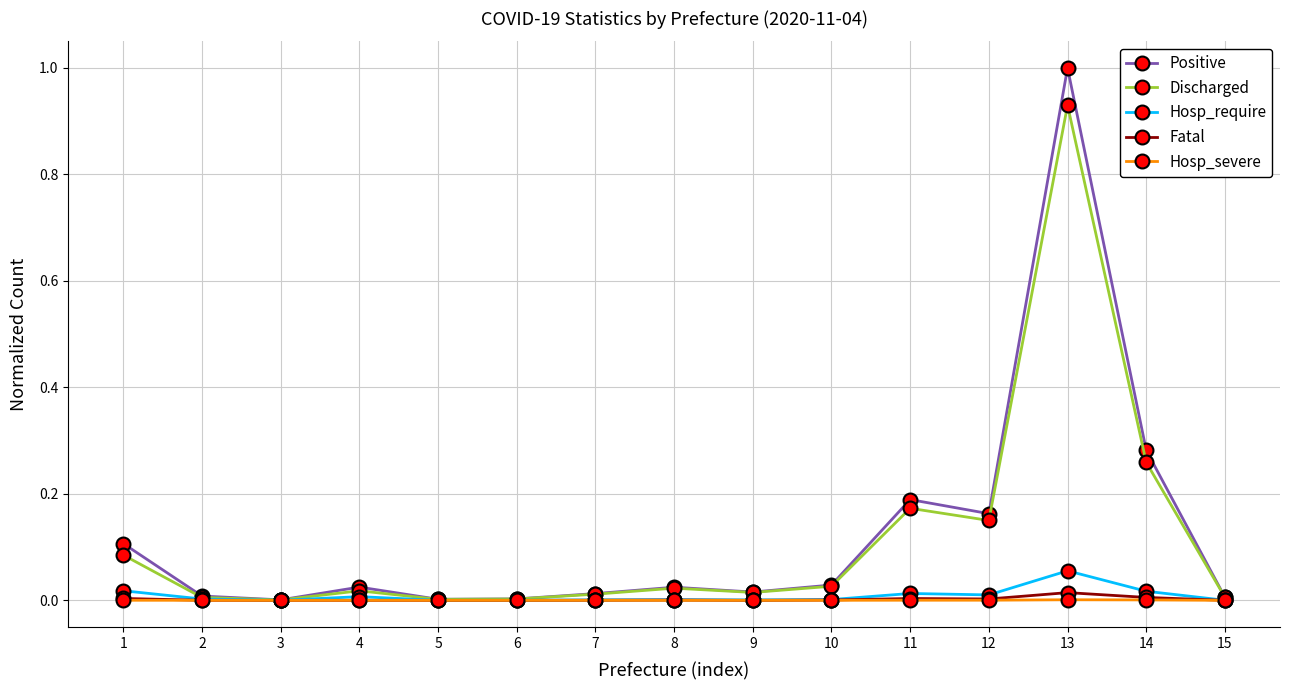

True or false: Discharged has more than 1 interior local peaks.

True